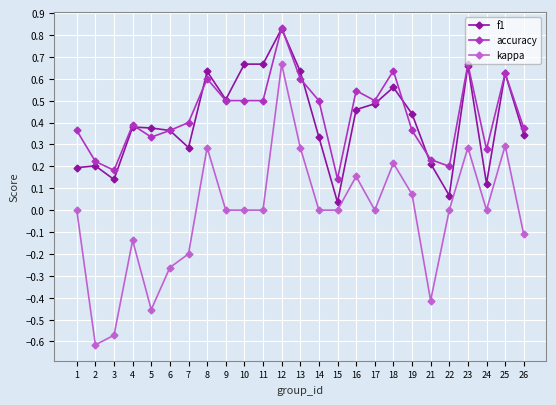

Is it true that kappa equals 0.4 at 8?

False